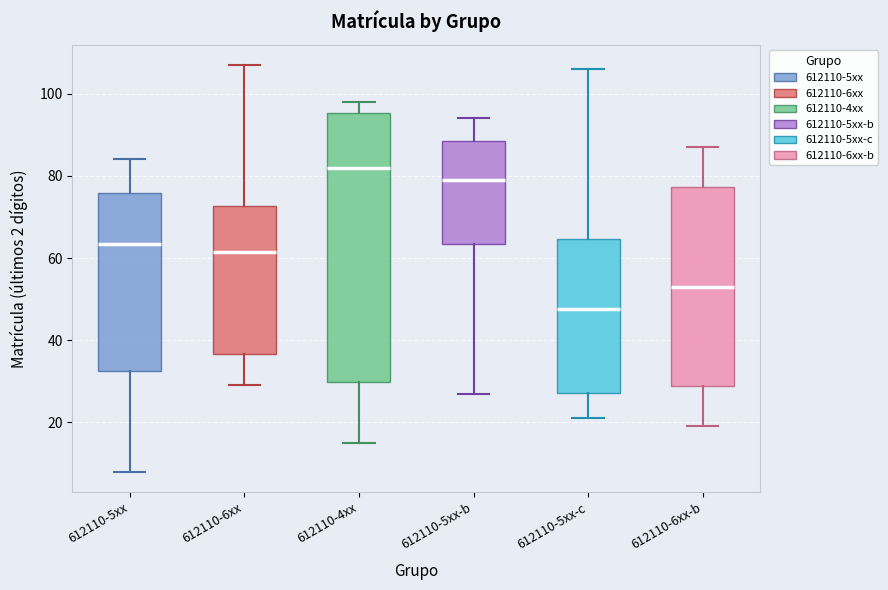

Which box's median line is the highest?

612110-4xx